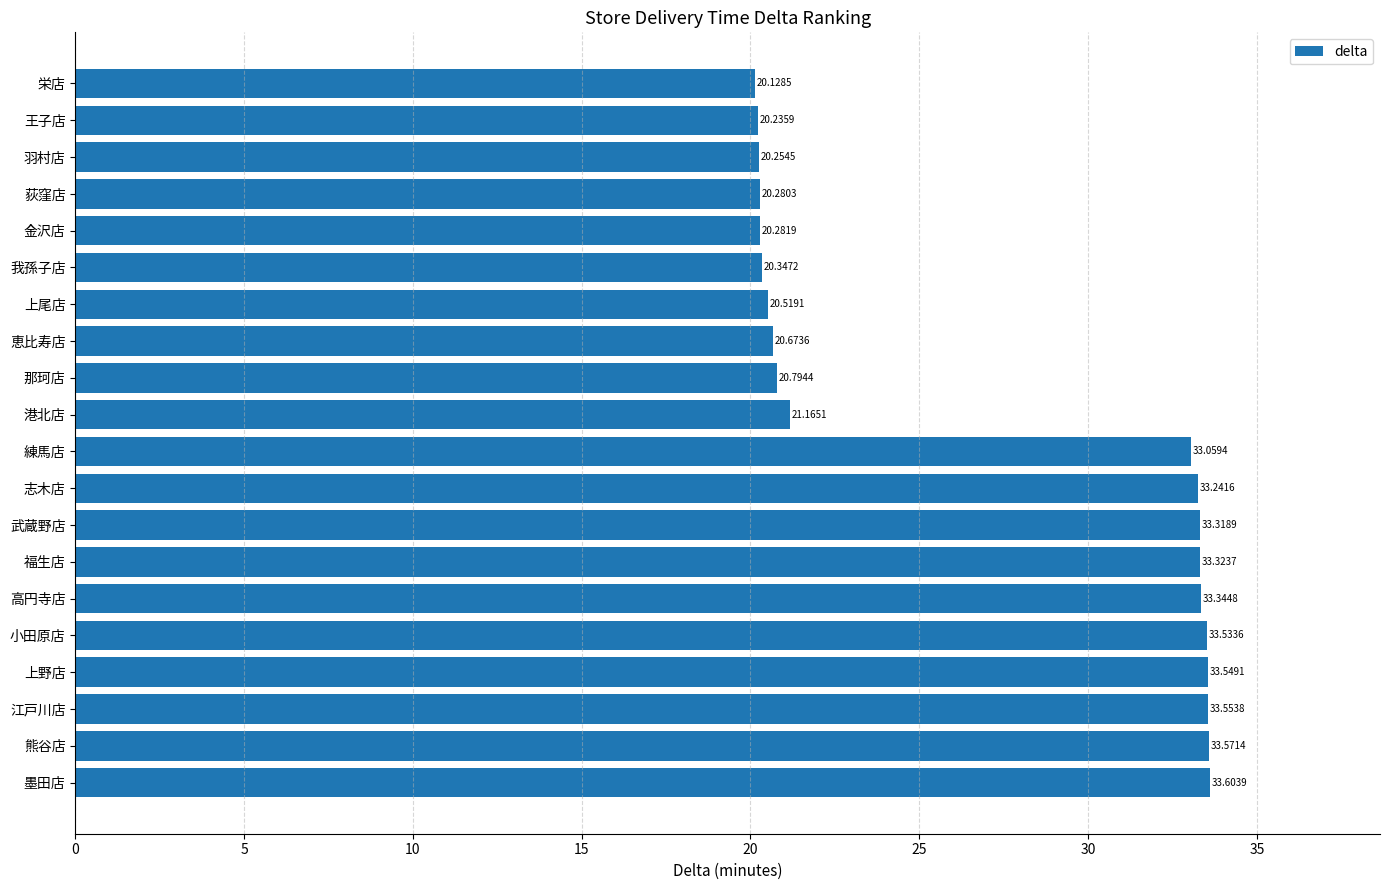

What is the sum of all values?

538.8